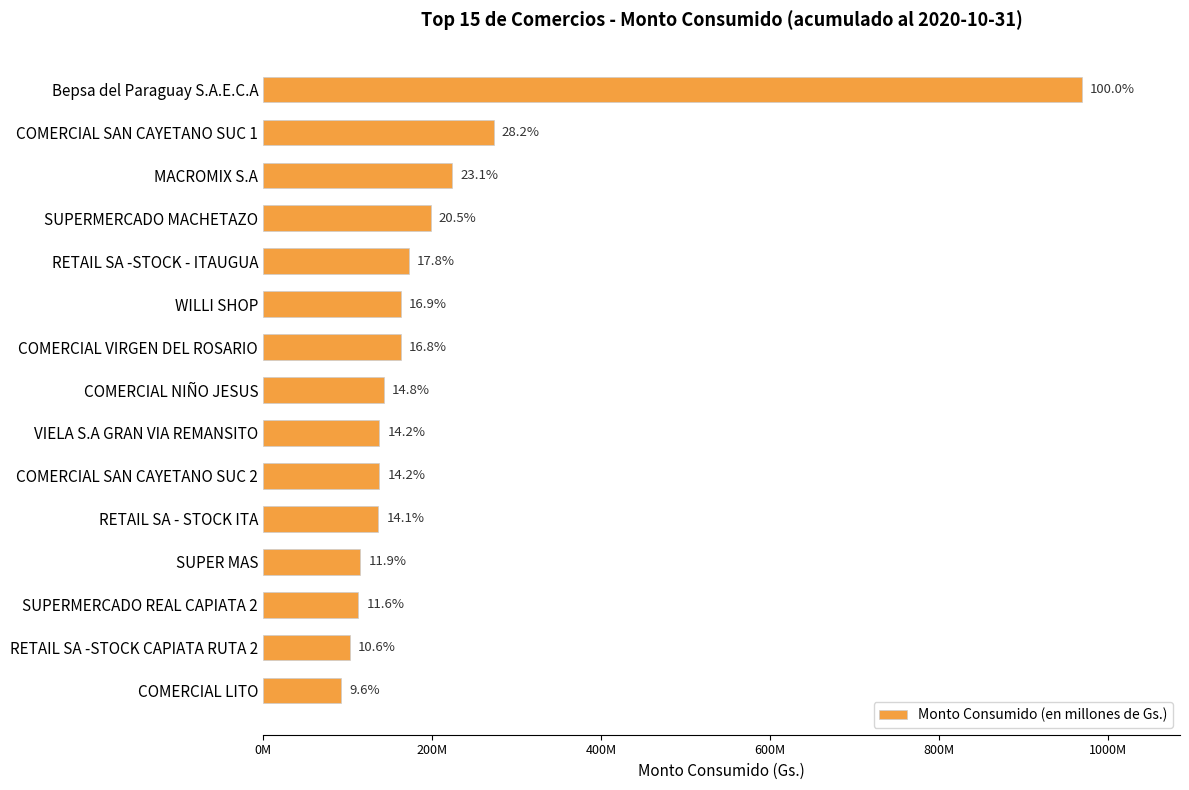

Count the number of values greater than 143030021.

7